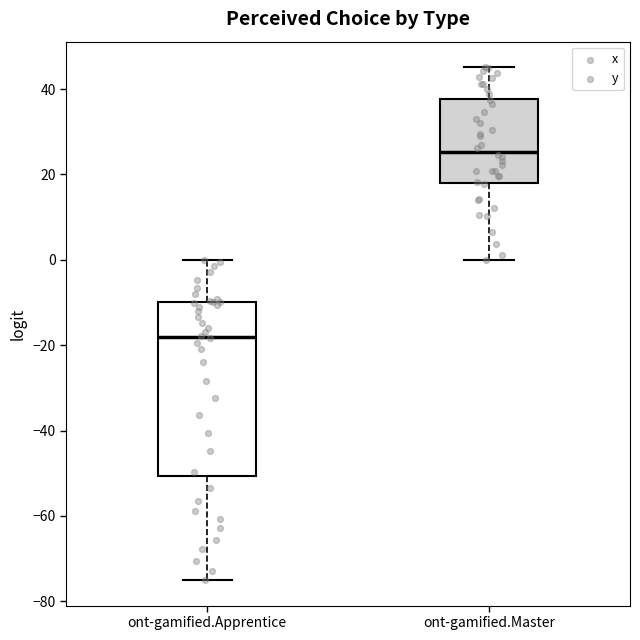

Which box has the lowest median line?

ont-gamified.Apprentice